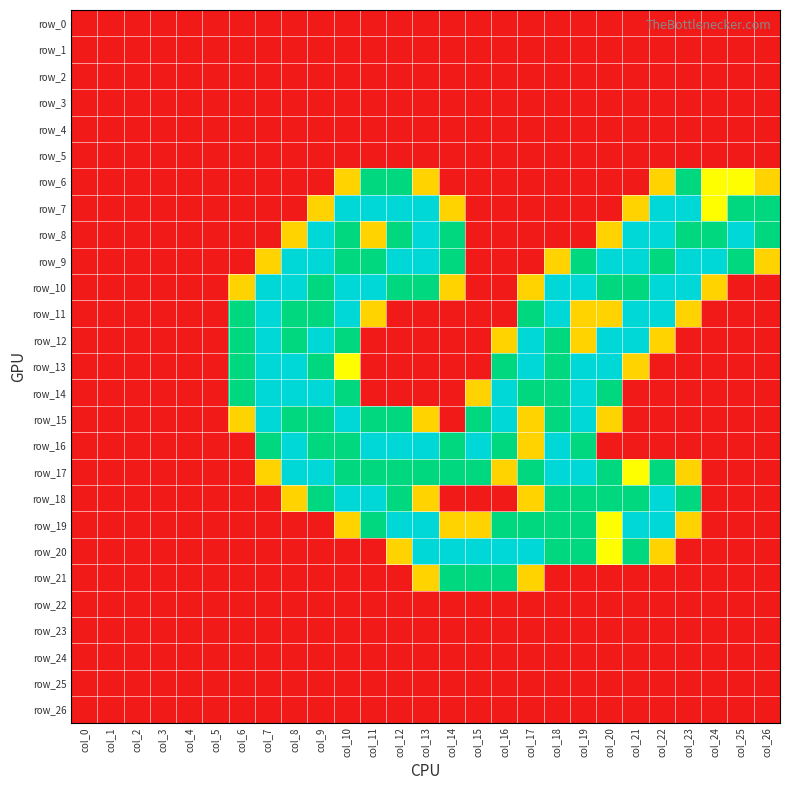

Rank the categories by row_10 value from lowest to highest.

col_0, col_1, col_2, col_3, col_4, col_5, col_15, col_16, col_25, col_26, col_6, col_14, col_17, col_24, col_9, col_12, col_13, col_20, col_21, col_7, col_8, col_10, col_11, col_18, col_19, col_22, col_23